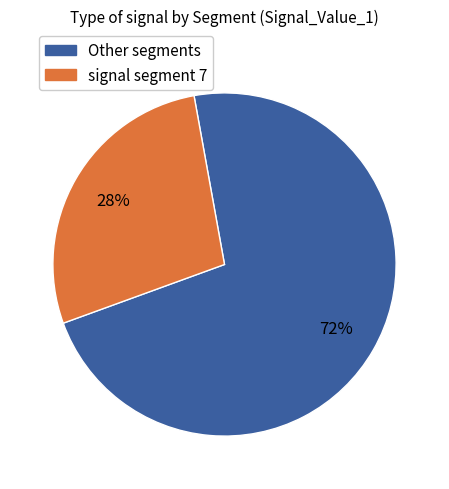

Approximately how many times larger is the value at Other segments compared to signal segment 7?

2.6